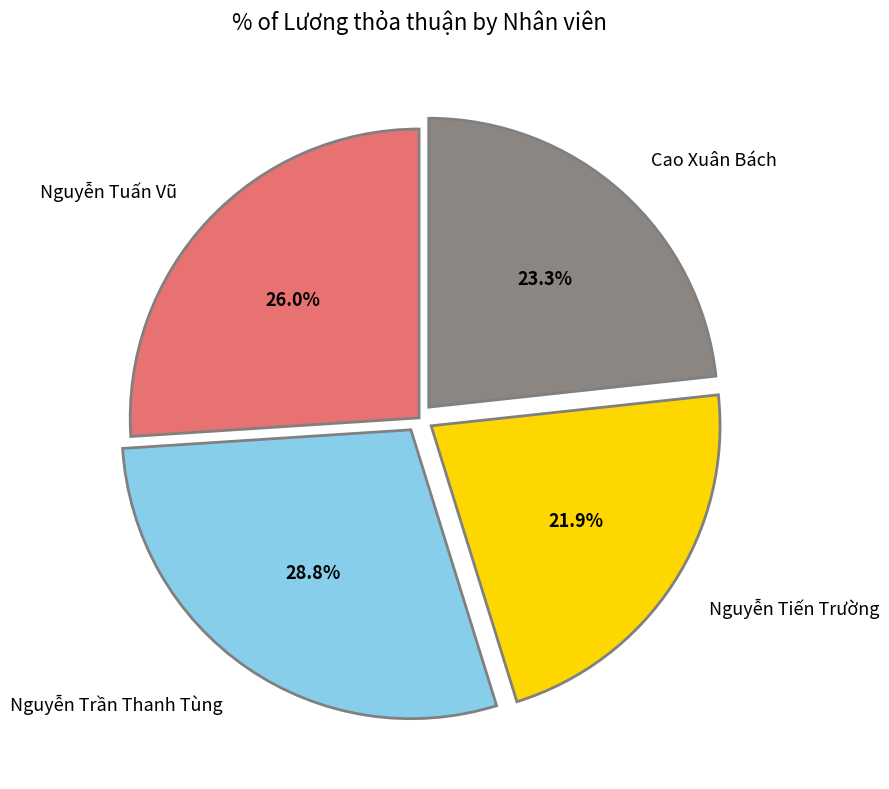

To the nearest percent, what portion does Nguyễn Tuấn Vũ represent?

26%